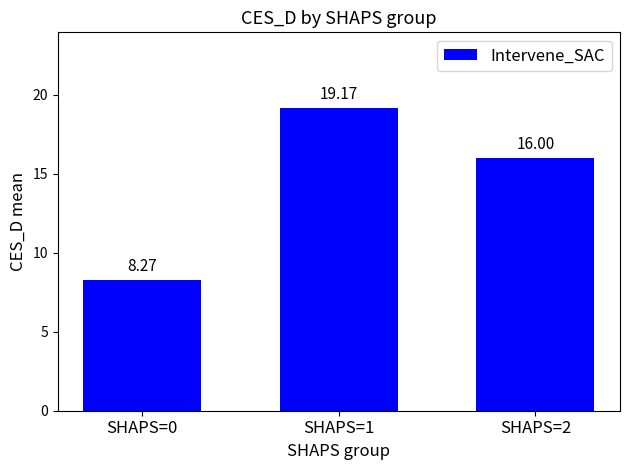

Which has a higher value, SHAPS=1 or SHAPS=0?

SHAPS=1